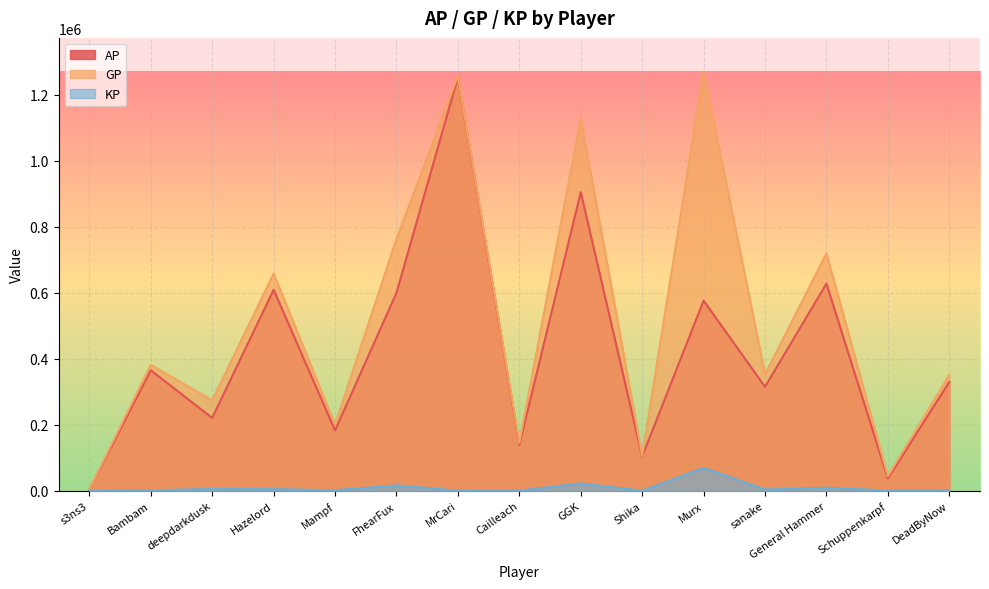

How many values in the KP series are below 2158?

7